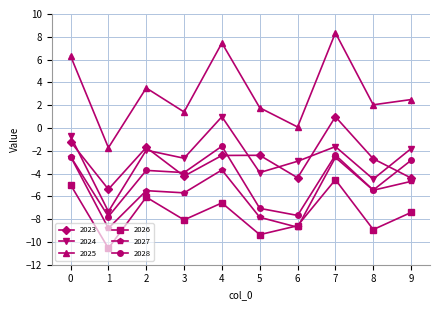

Which series has the largest total across all categories?

2025